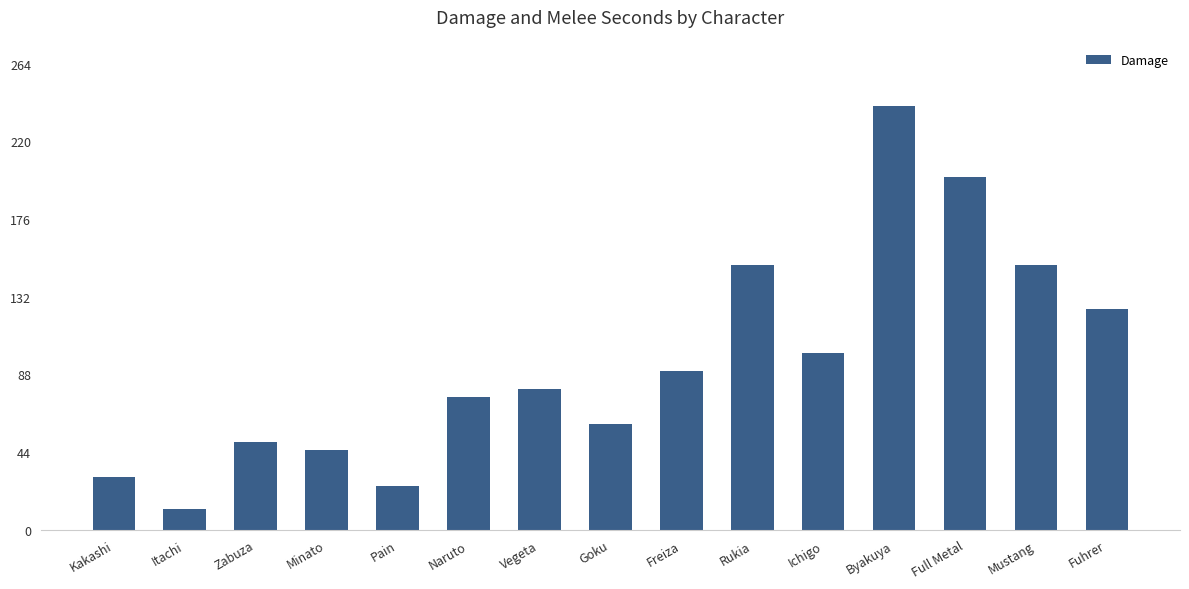

What position from the left is Naruto?

6